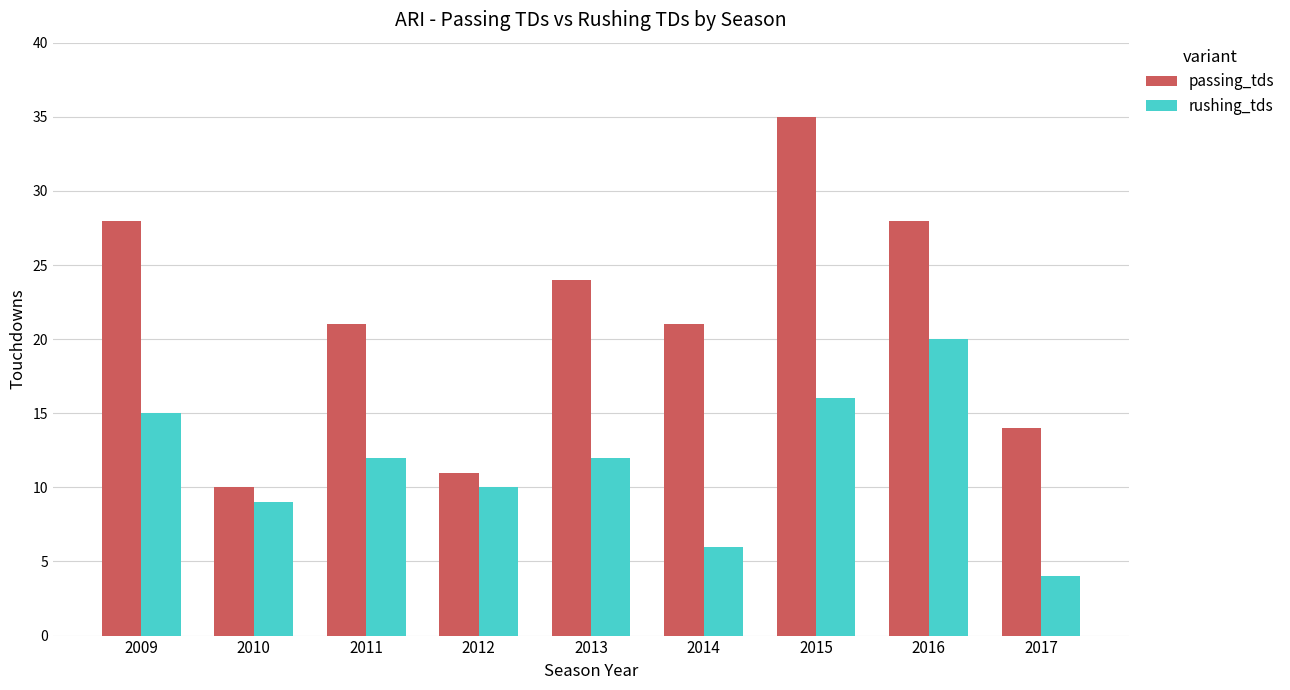

What is the sum of the passing_tds values at 2013 and 2012?

35